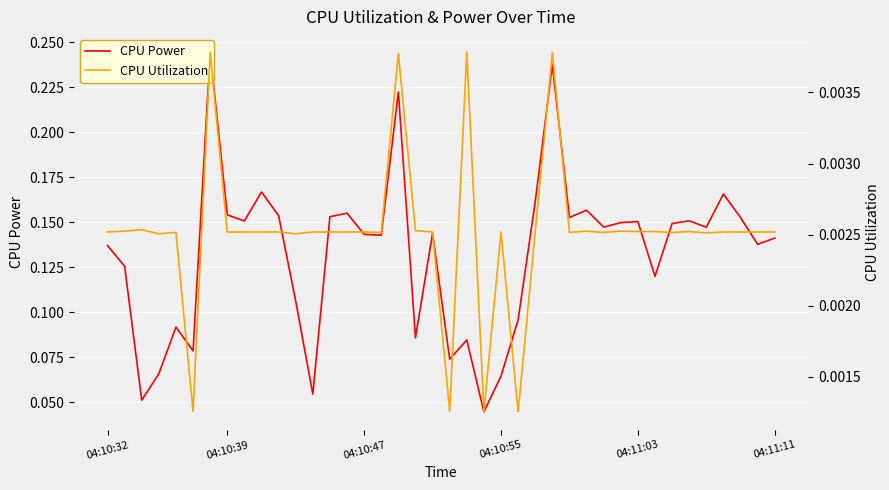

How many CPU Power values are between 0 and 1?

40